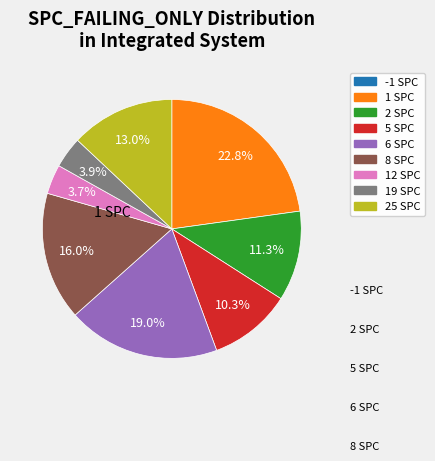

Is there any slice that represents more than half of the pie?

No